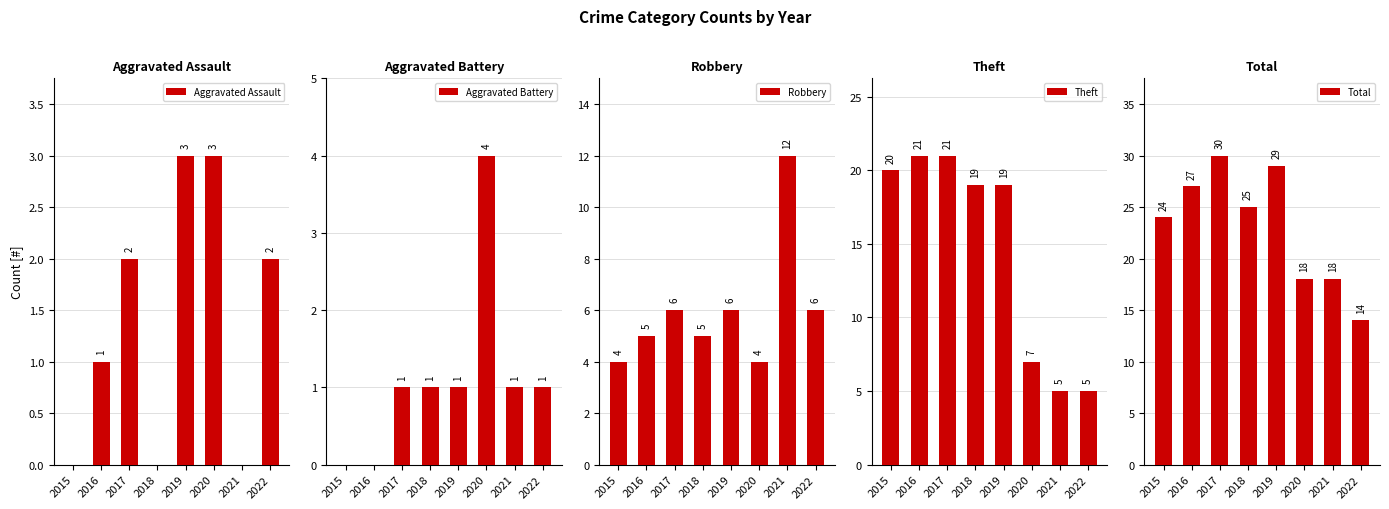

True or false: Theft has a value of 32 at 2017.

False